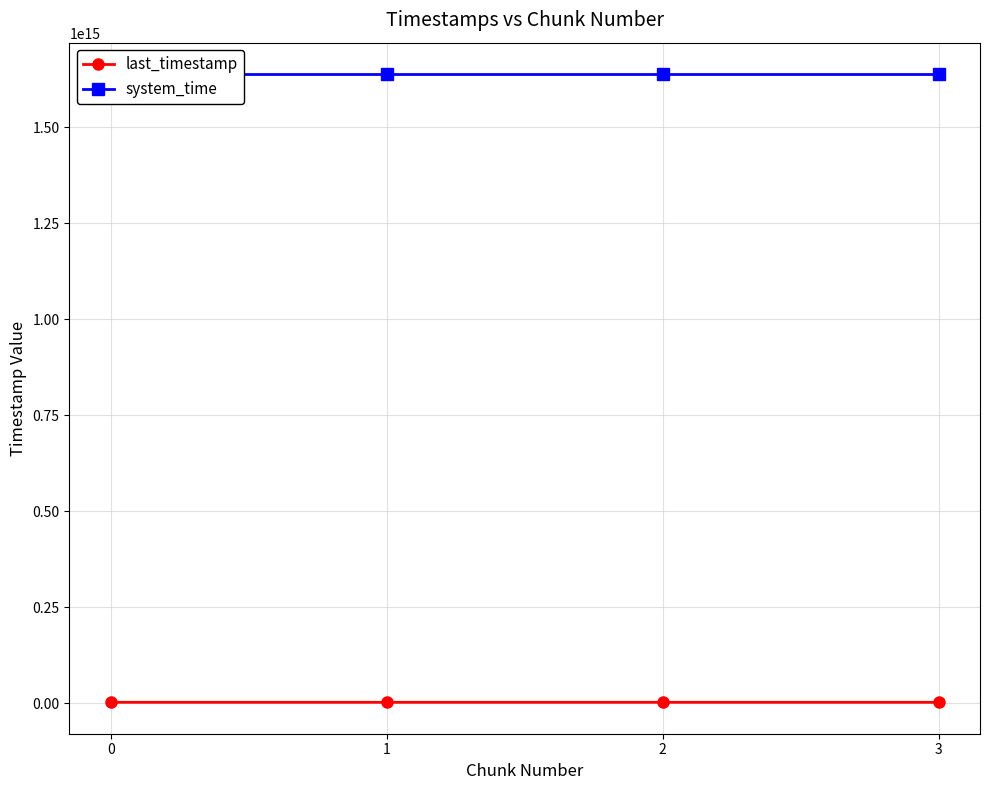

True or false: system_time has more than 1 interior local peaks.

False